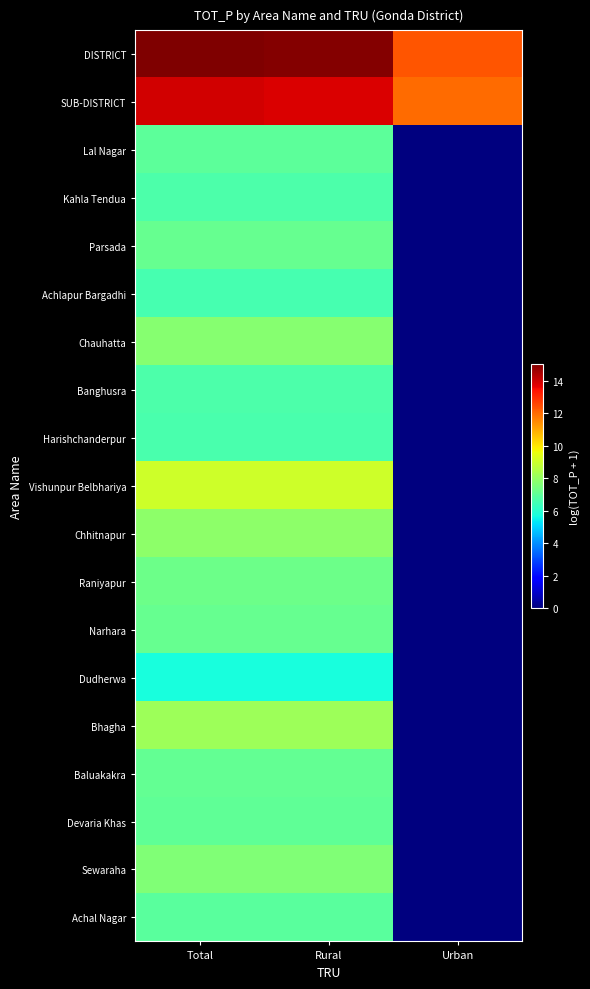

Reading left to right, list all the values displayed in this chart.

DISTRICT: Total=15.0	Rural=15.0	Urban=12.3
SUB-DISTRICT: Total=14.0	Rural=13.8	Urban=11.9
Lal Nagar: Total=6.9	Rural=6.9	Urban=0.0
Kahla Tendua: Total=6.7	Rural=6.7	Urban=0.0
Parsada: Total=7.1	Rural=7.1	Urban=0.0
Achlapur Bargadhi: Total=6.6	Rural=6.6	Urban=0.0
Chauhatta: Total=7.7	Rural=7.7	Urban=0.0
Banghusra: Total=6.7	Rural=6.7	Urban=0.0
Harishchanderpur: Total=6.6	Rural=6.6	Urban=0.0
Vishunpur Belbhariya: Total=9.0	Rural=9.0	Urban=0.0
Chhitnapur: Total=7.9	Rural=7.9	Urban=0.0
Raniyapur: Total=7.3	Rural=7.3	Urban=0.0
Narhara: Total=7.1	Rural=7.1	Urban=0.0
Dudherwa: Total=5.8	Rural=5.8	Urban=0.0
Bhagha: Total=8.1	Rural=8.1	Urban=0.0
Baluakakra: Total=7.1	Rural=7.1	Urban=0.0
Devaria Khas: Total=7.0	Rural=7.0	Urban=0.0
Sewaraha: Total=7.6	Rural=7.6	Urban=0.0
Achal Nagar: Total=6.9	Rural=6.9	Urban=0.0